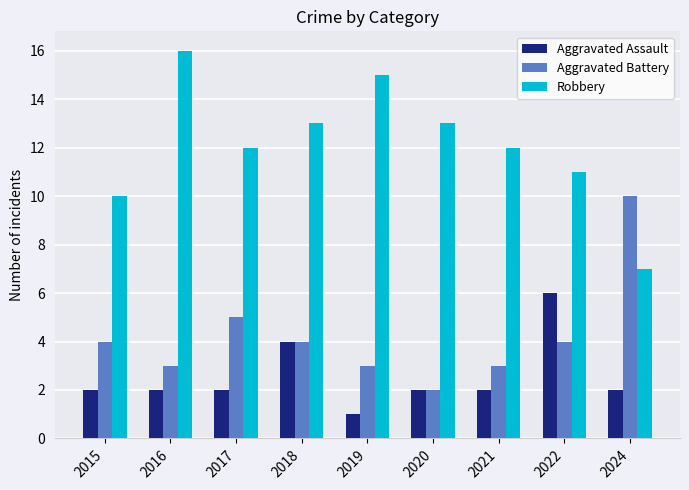

At how many categories does at least one series exceed 14?

2